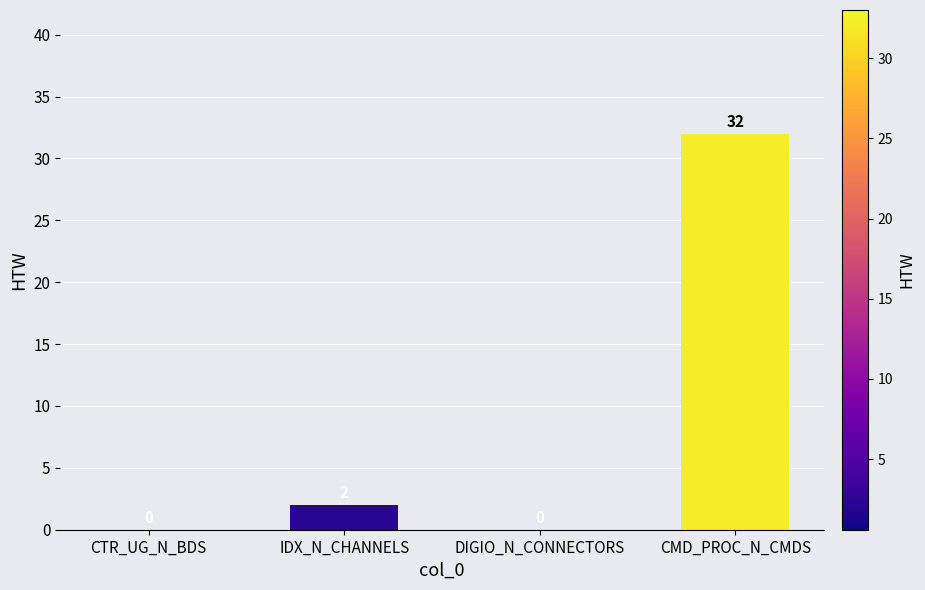

Which label corresponds to the largest value in the chart?

CMD_PROC_N_CMDS